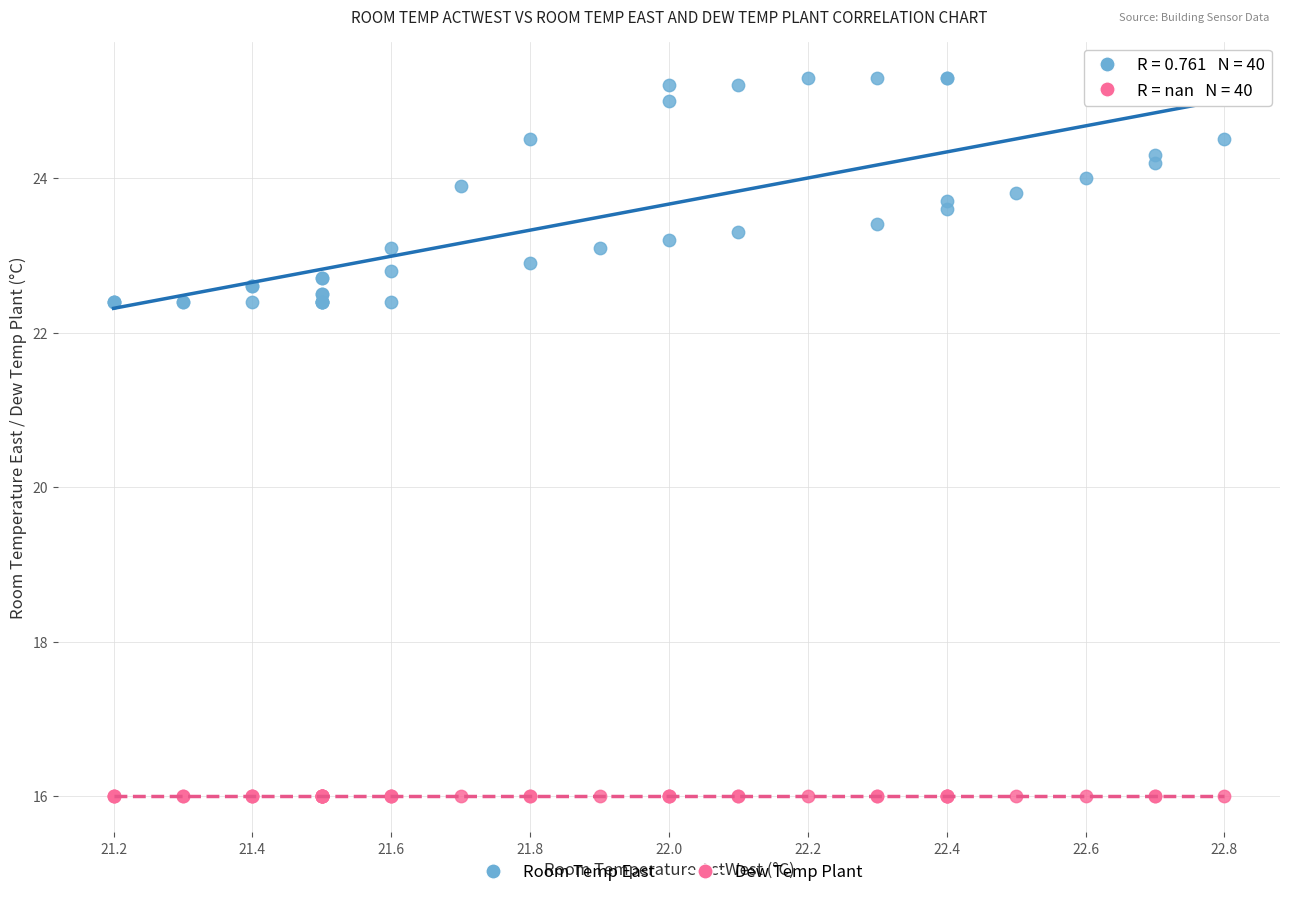

Which series reaches the maximum Y coordinate?

Room Temp East